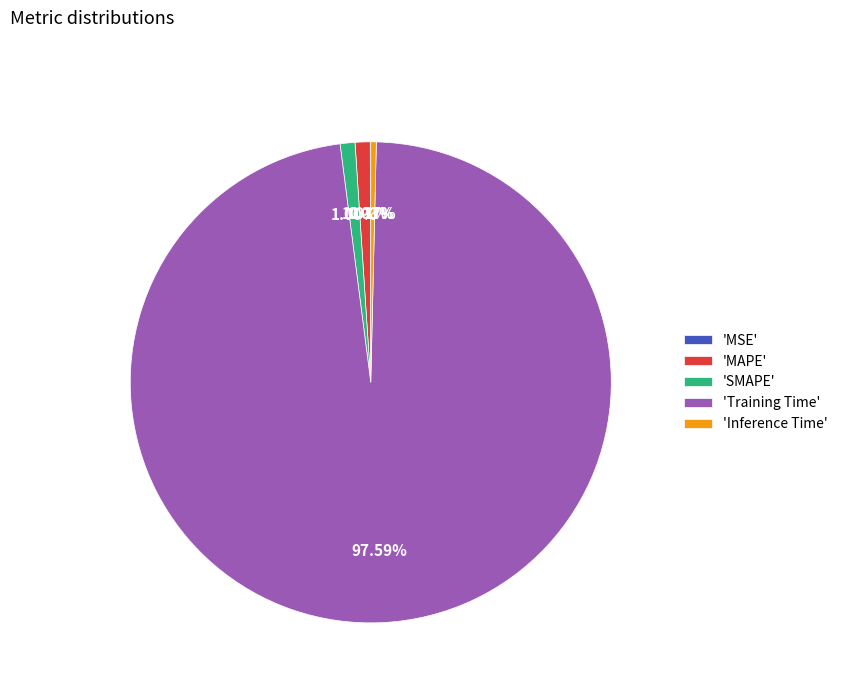

Does any single category account for the majority?

Yes